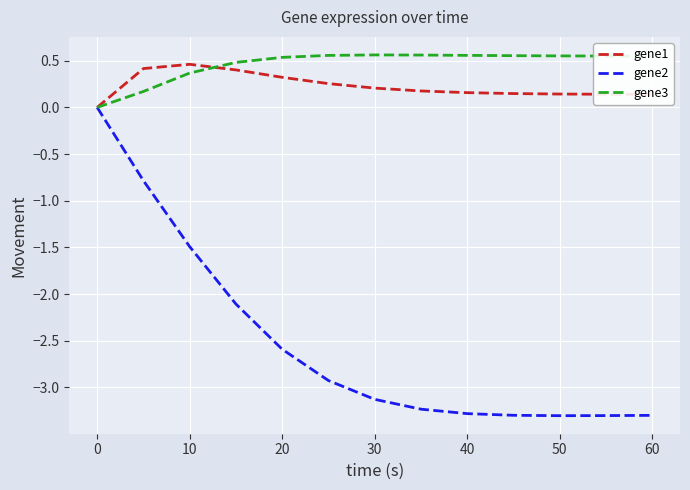

Which series has the widest spread of values?

gene2